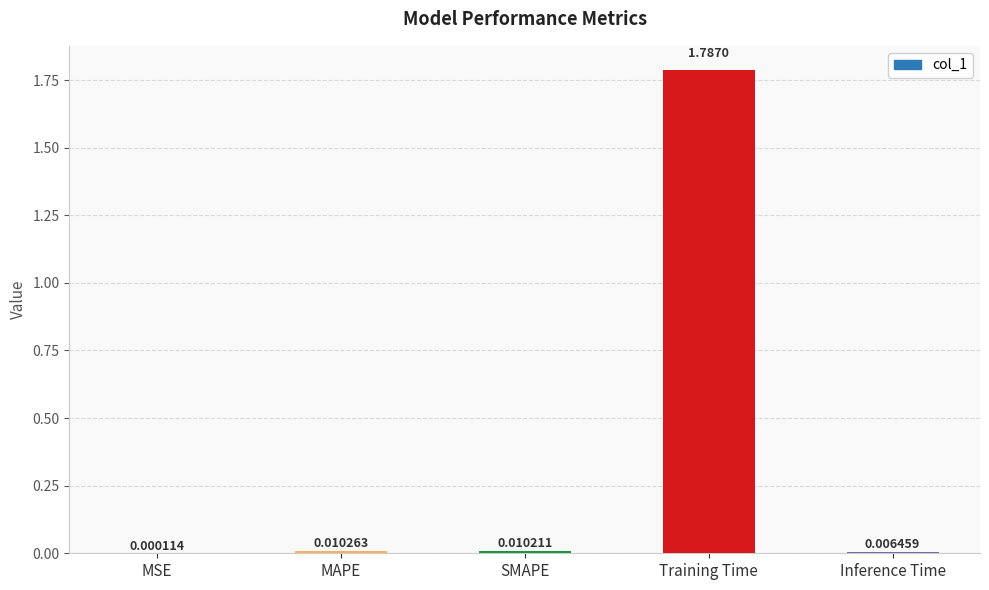

Does the chart contain stacked bars?

No